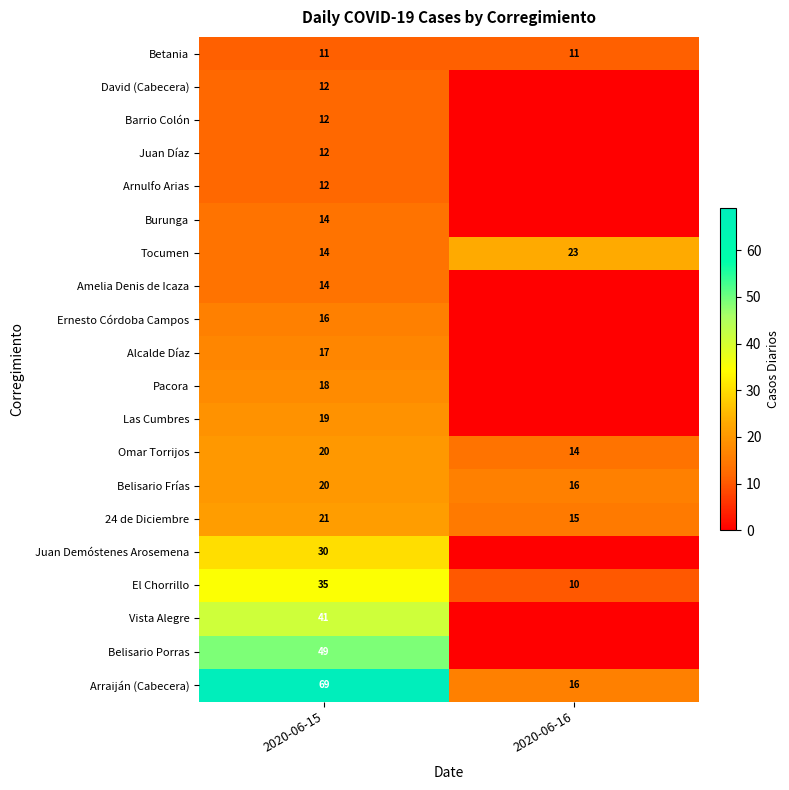

True or false: Arnulfo Arias has a value of 4 at 2020-06-15.

False